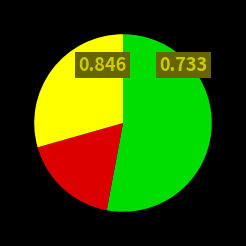

Does any single category account for the majority?

Yes